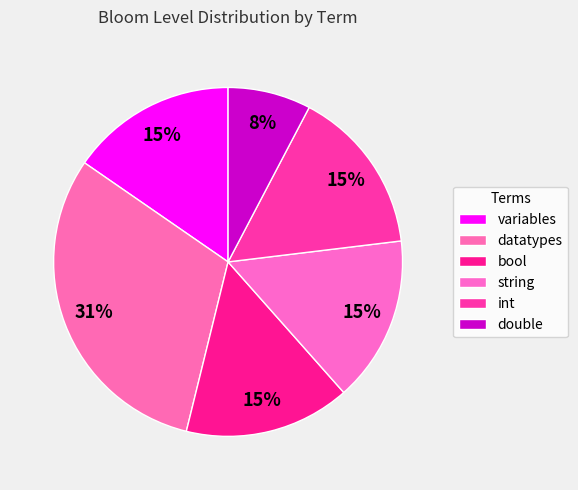

How many slices are in this pie chart?

6